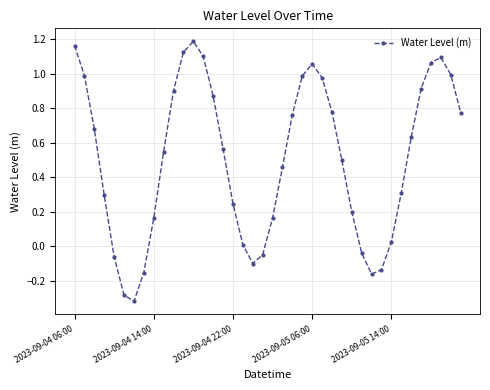

True or false: the data has more than 0 interior local peaks.

True